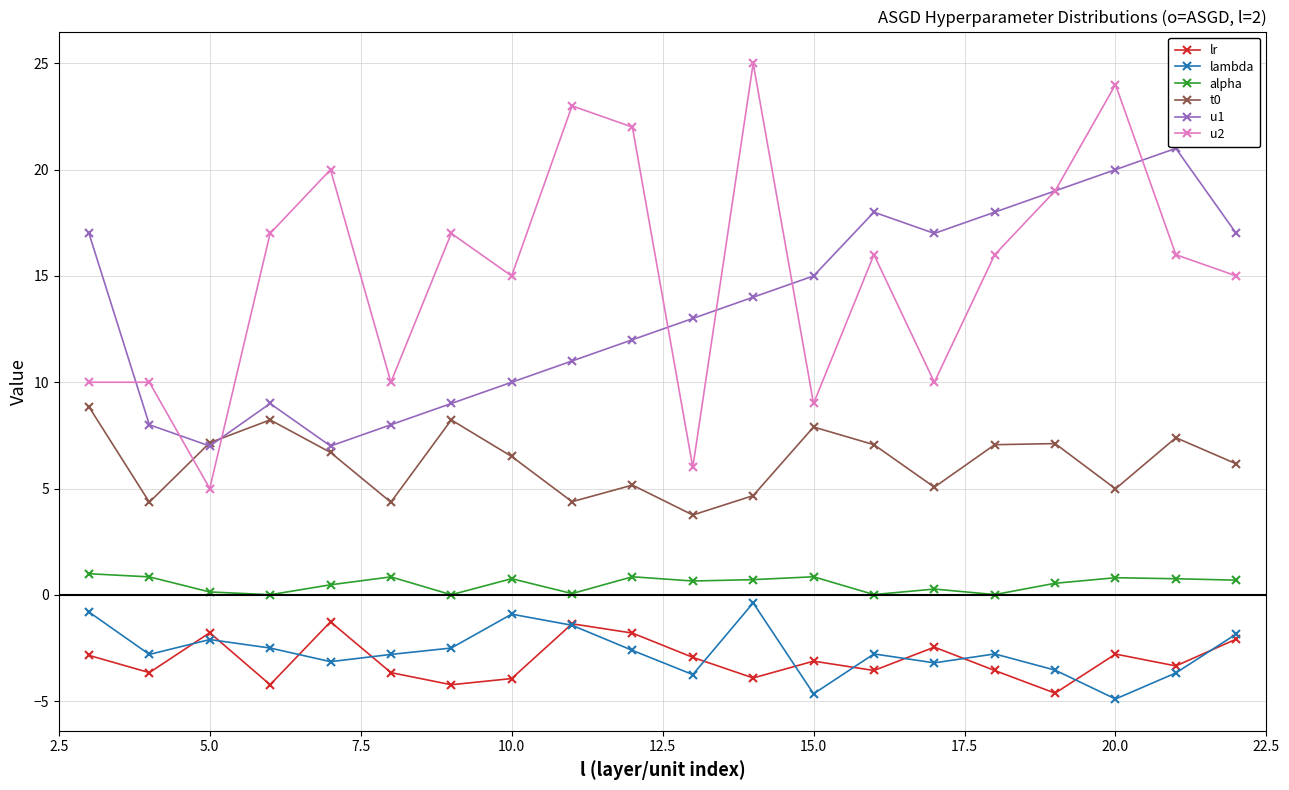

What is the difference between the second highest and minimum values in the t0 series?

4.5